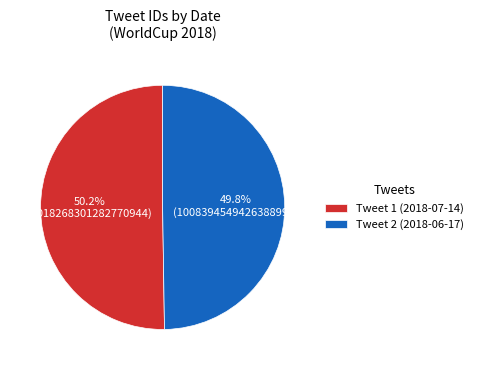

What percentage is the Tweet 1 (2018-07-14) slice, to the nearest percent?

50%